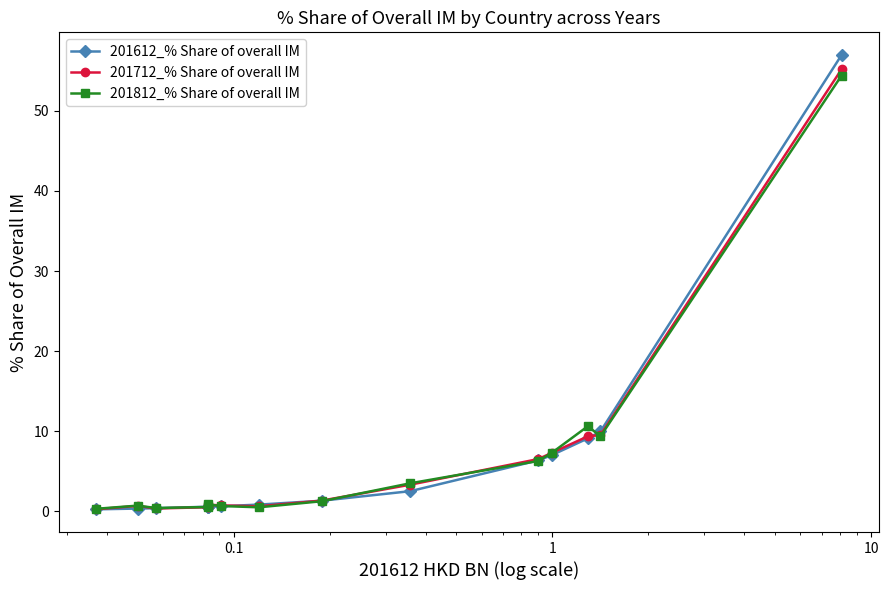

Is it true that 201812_% Share of overall IM equals 1.3 at 100?

False